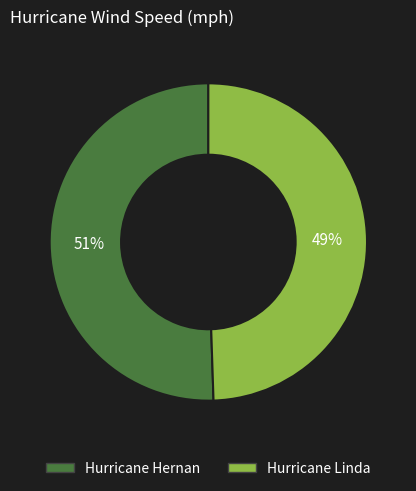

How many segments does this pie chart have?

2